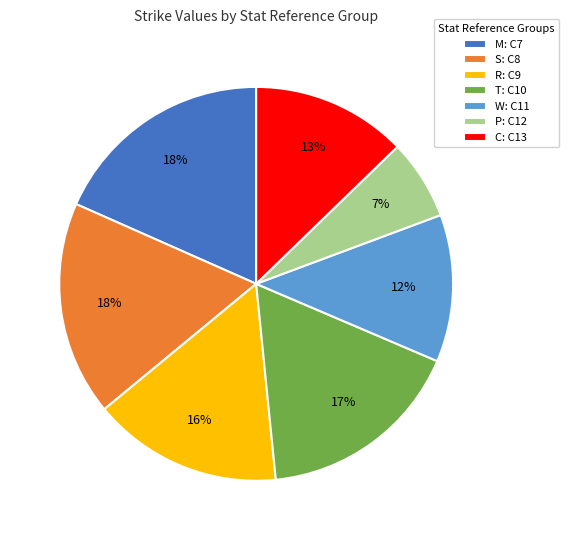

Does M: C7 account for over 50% of the chart?

No